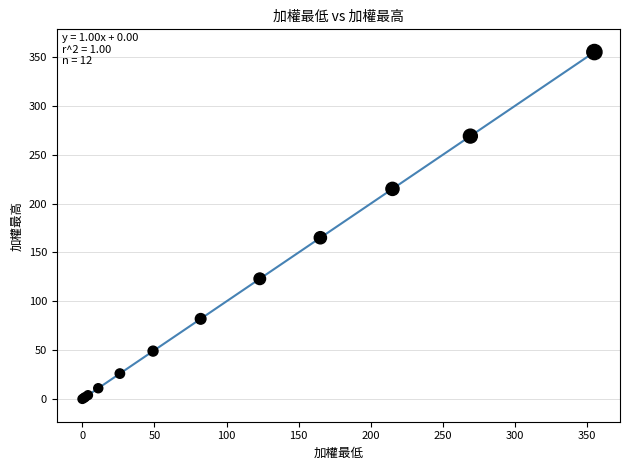

What Y value in the scatter plot is closest to 177?

165.0